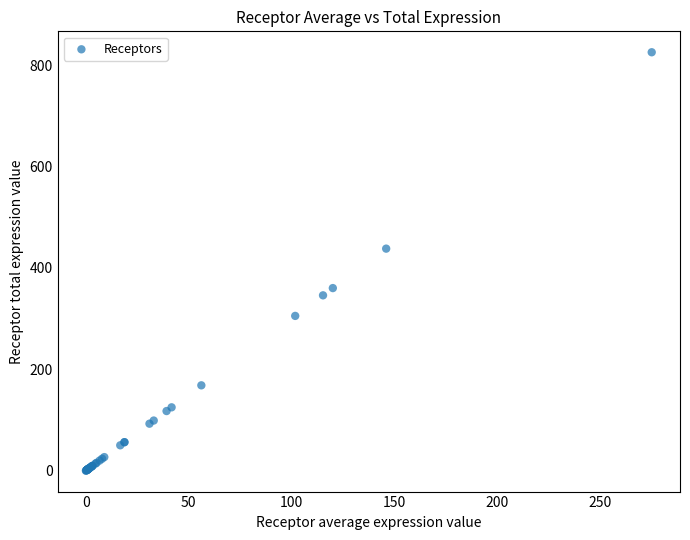

What Y value in the scatter plot is closest to 412?

438.0